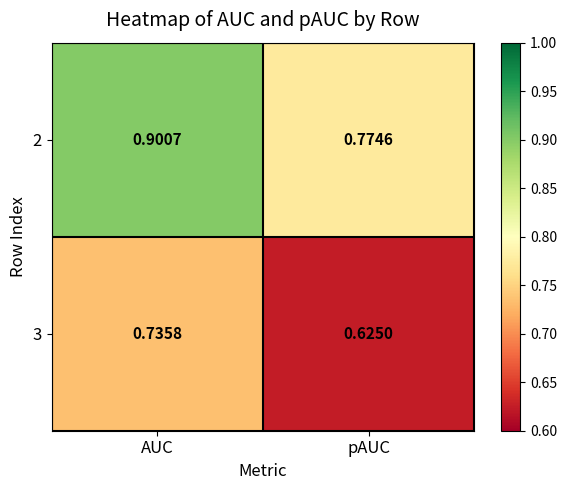

What is the maximum value shown in the chart?

0.9